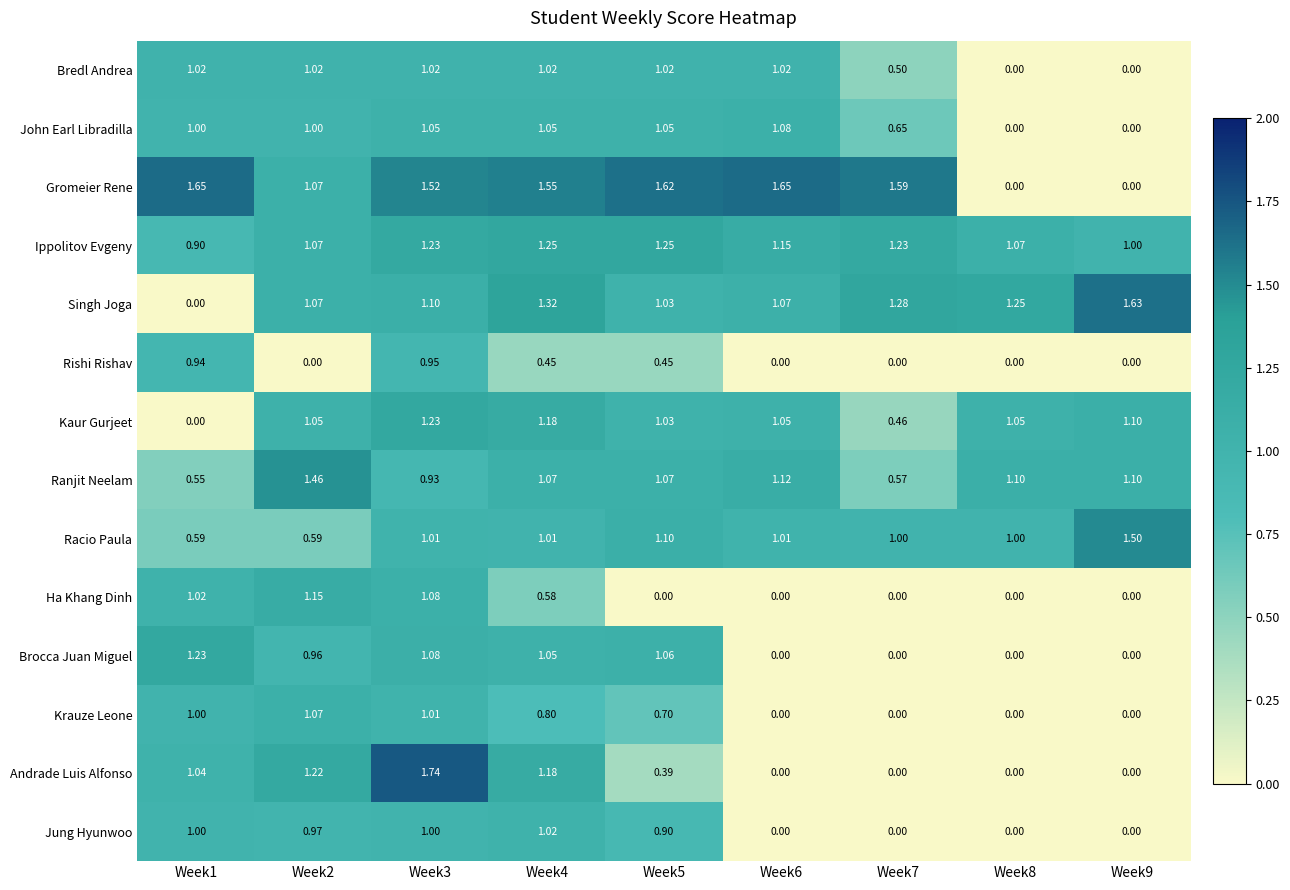

How many categories are shown in the chart?

9